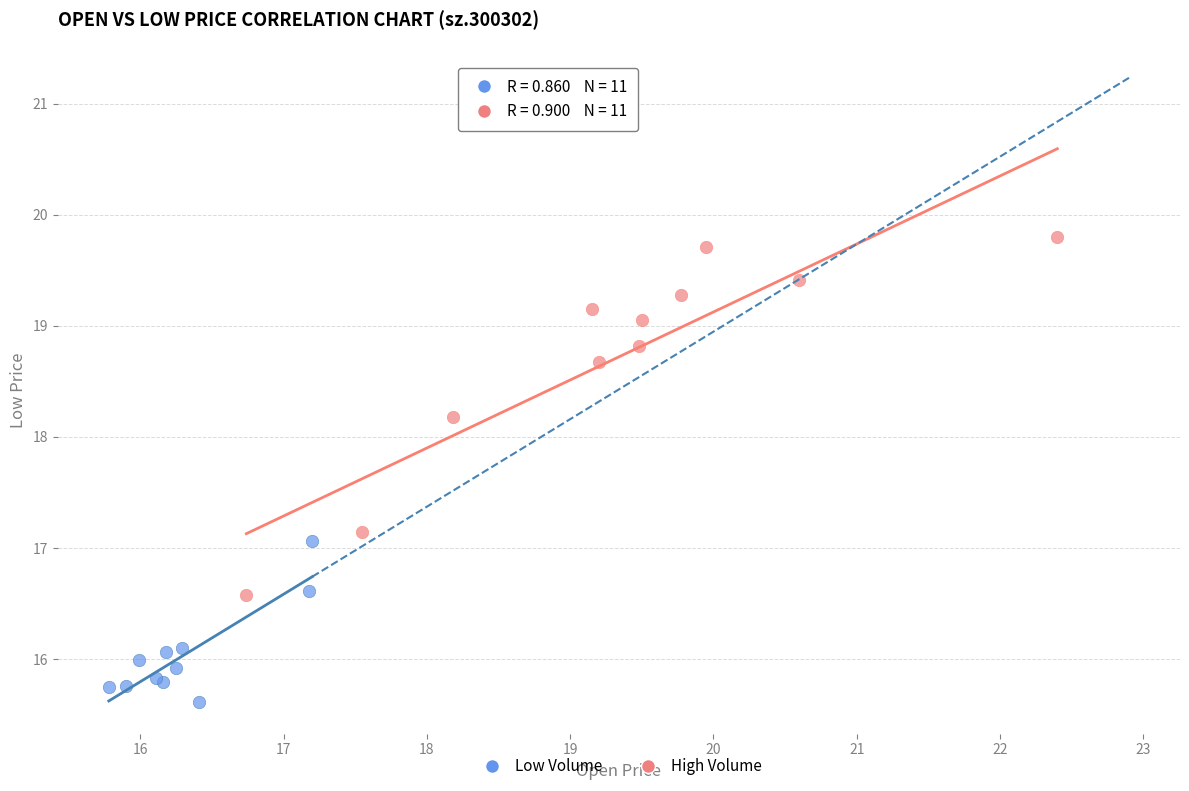

What are all the series names shown in the legend?

Low Volume, High Volume